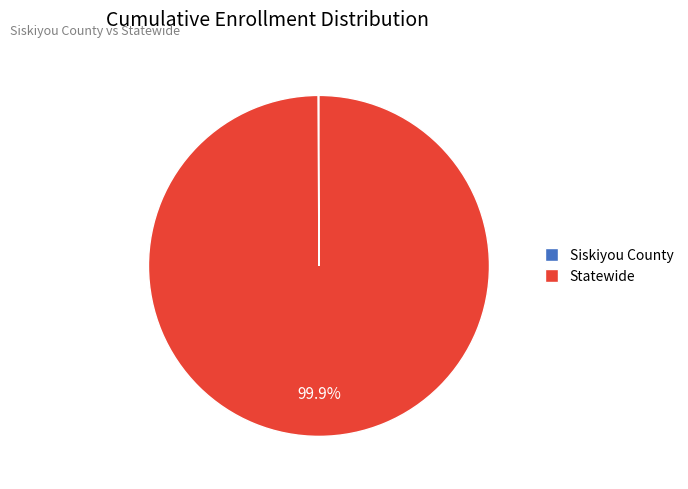

What percentage is NOT represented by Statewide?

0.1%